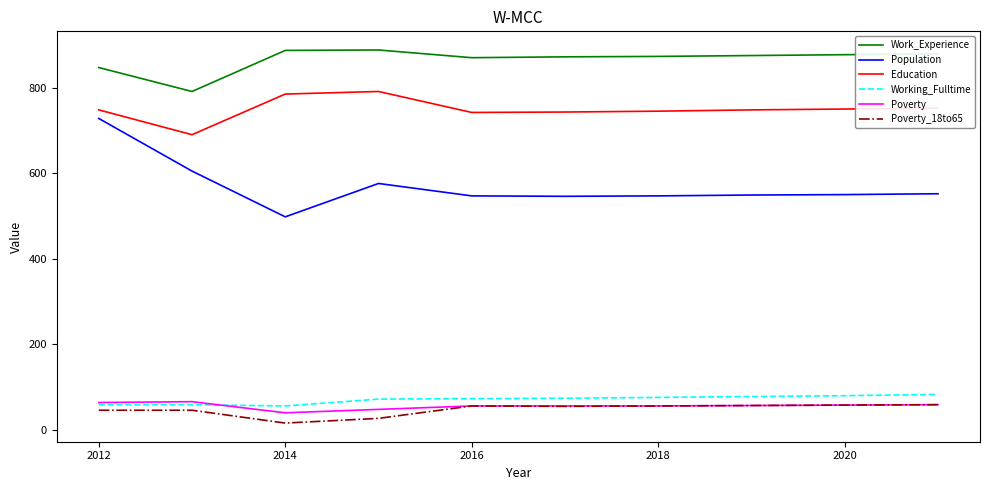

Which series has the widest spread of values?

Population